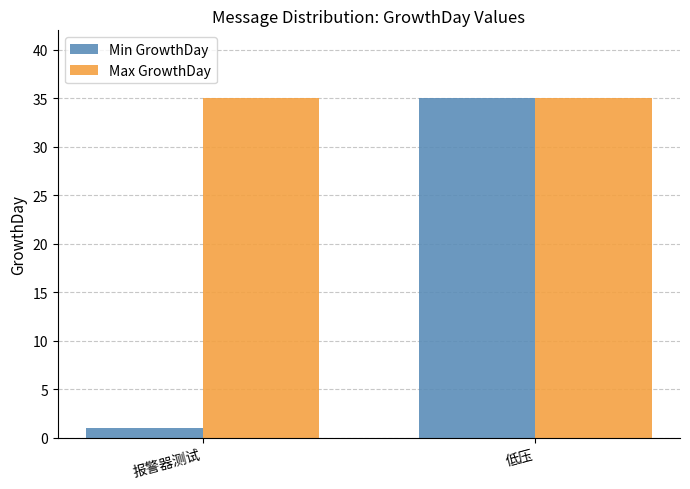

What is the approximate value of Max GrowthDay at 低压?

35